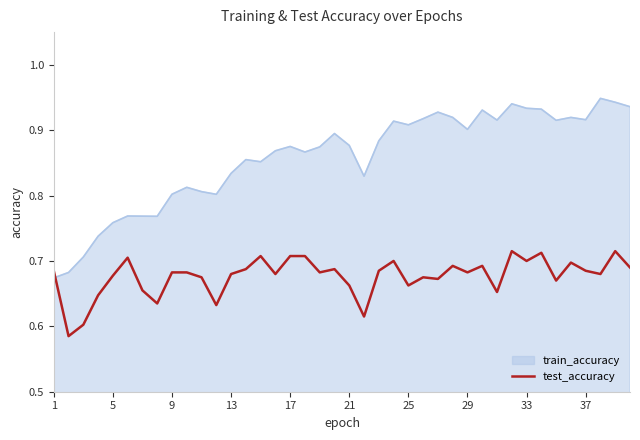

Does the chart have visible grid lines?

No